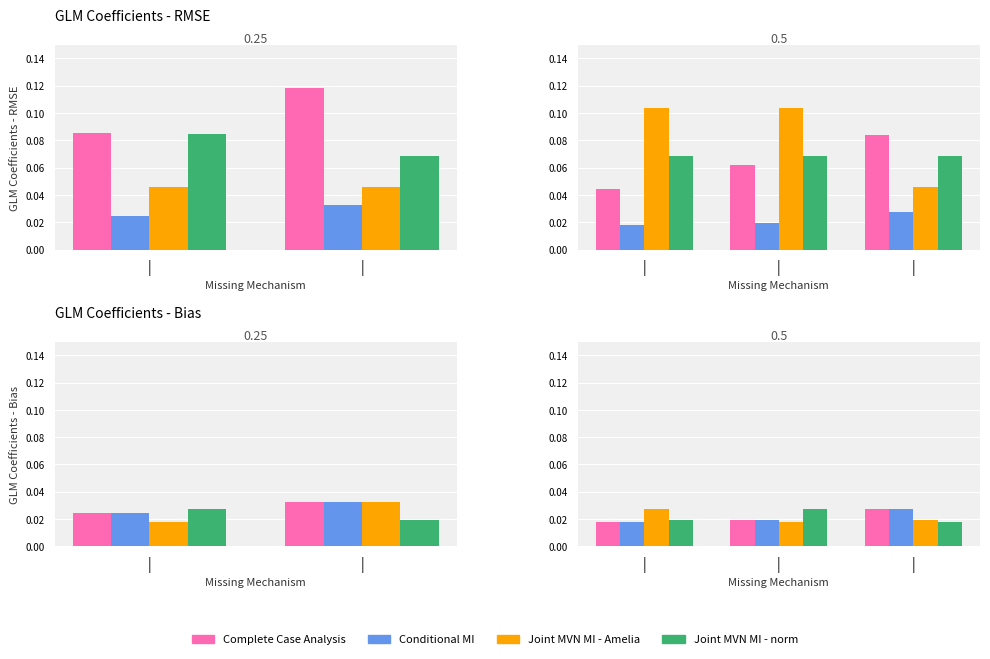

What is the total value across all series at |?

0.1